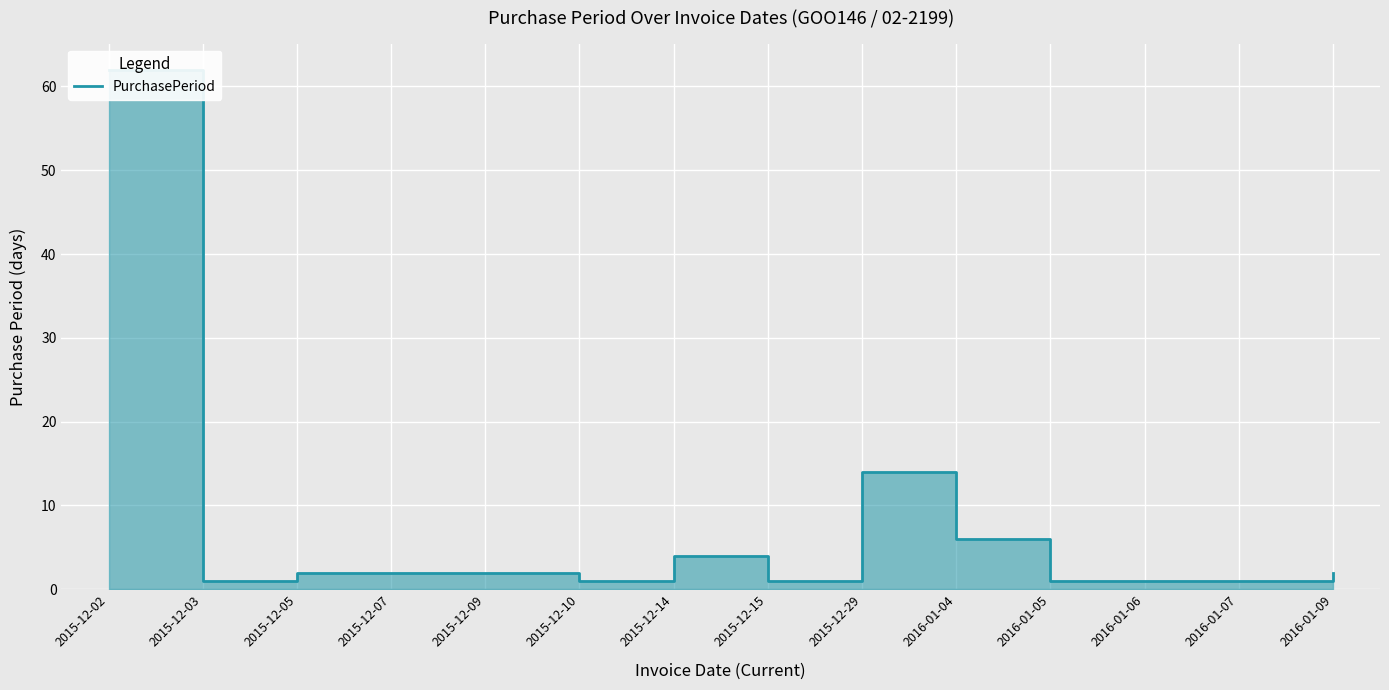

What position from the left is 2015-12-29?

9